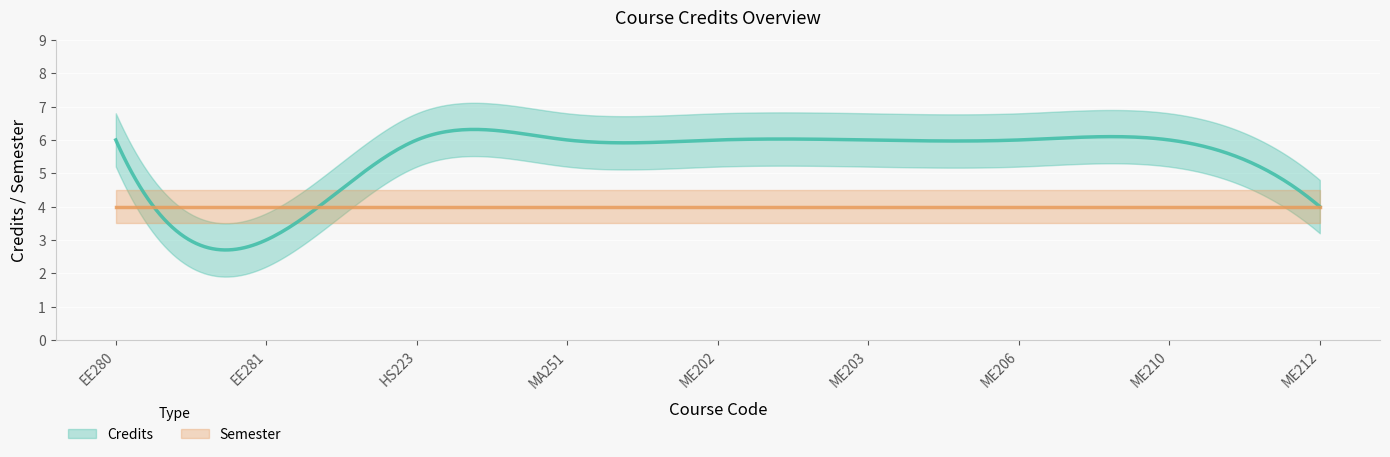

Where do Semester and Credits first cross each other?

EE280 and EE281